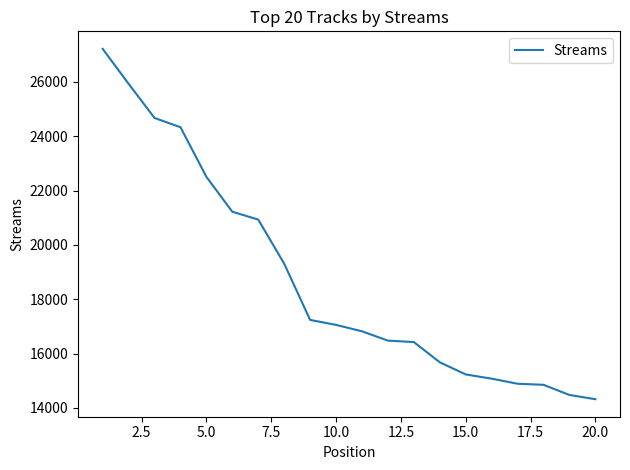

What is the average value?

18732